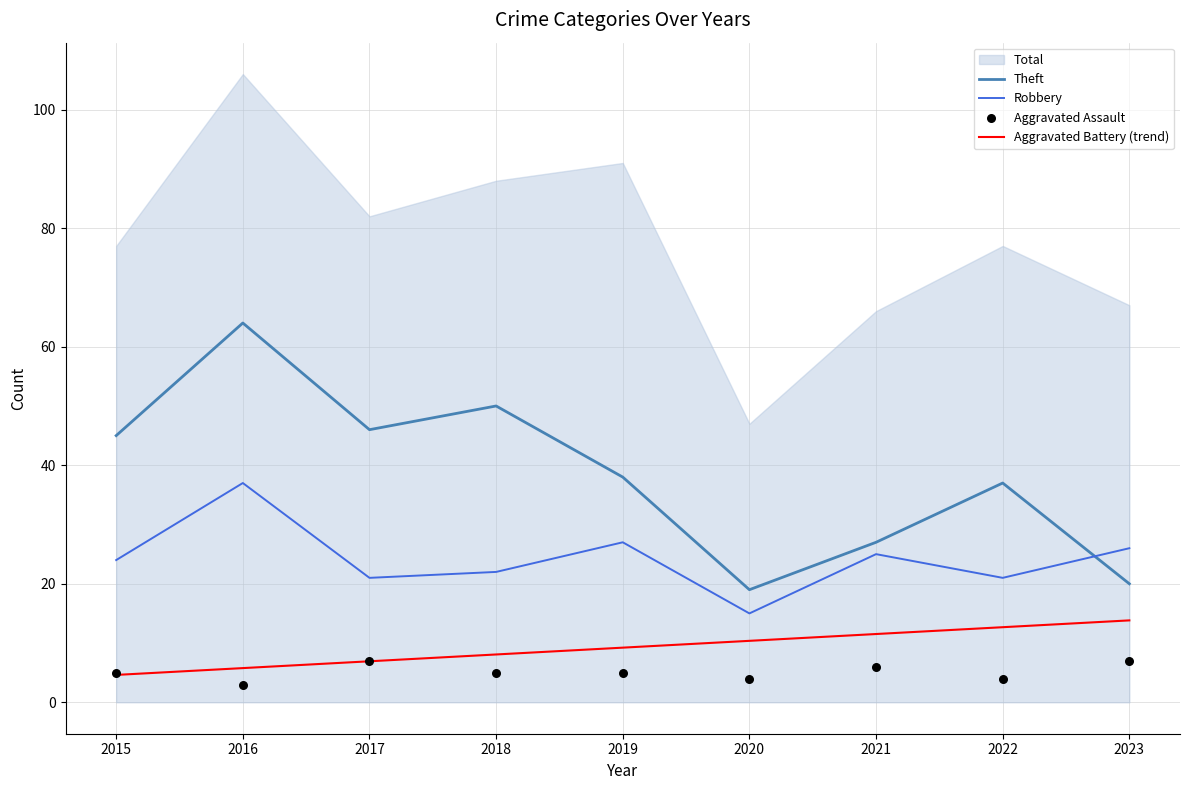

At which category is the sum across all series the highest?

2016